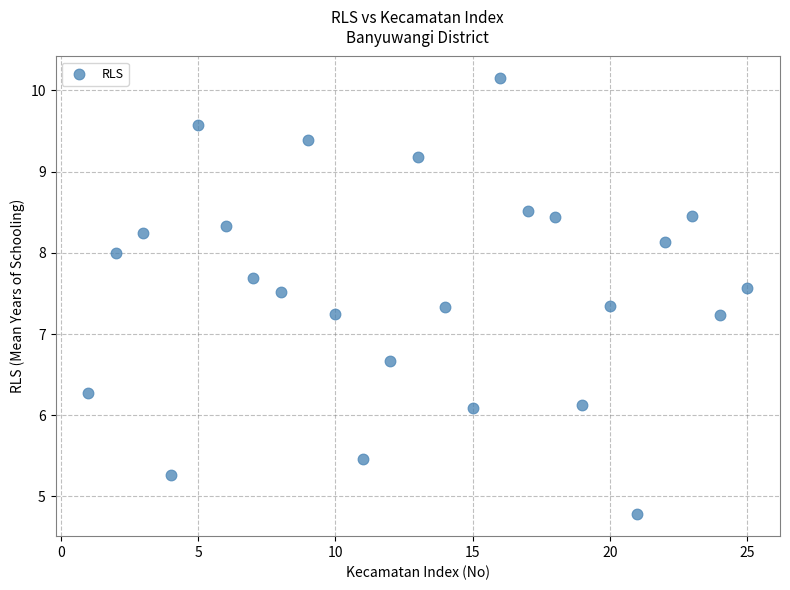

What is the range of Y values (max minus min)?

5.4